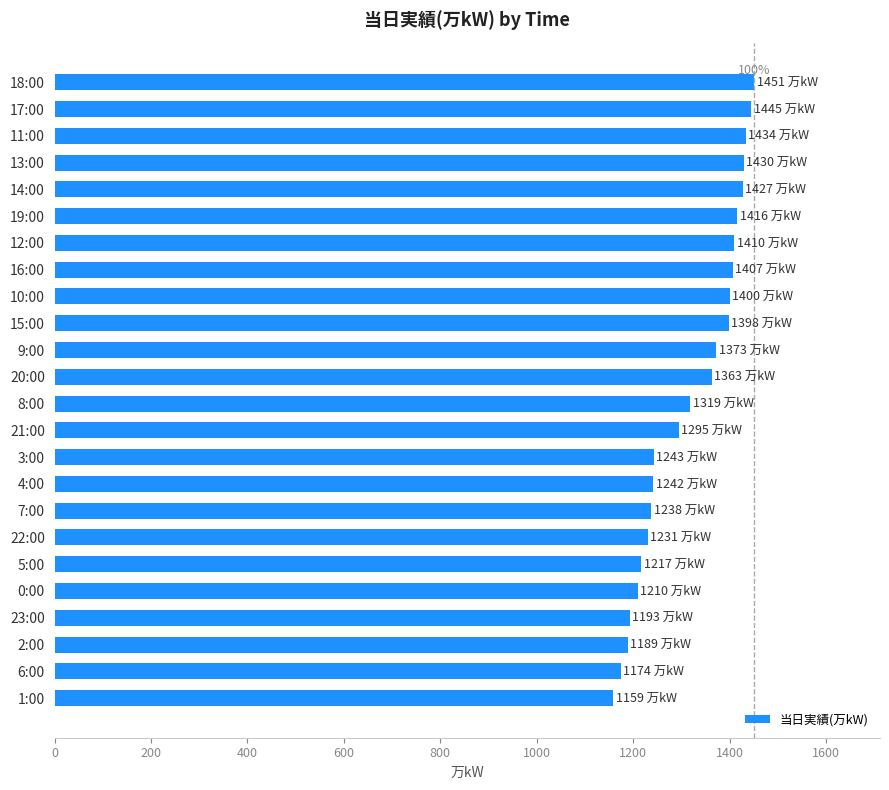

The value at 10:00 is 1400. True or false?

True